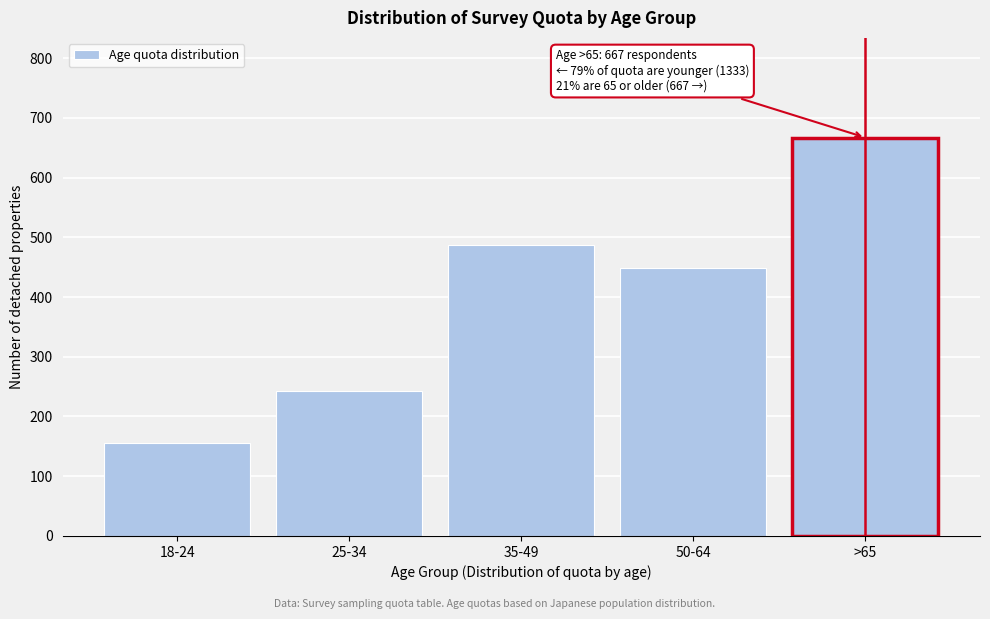

Reading right to left, what are all the values shown in this chart?

>65=667	50-64=448	35-49=487	25-34=242	18-24=155